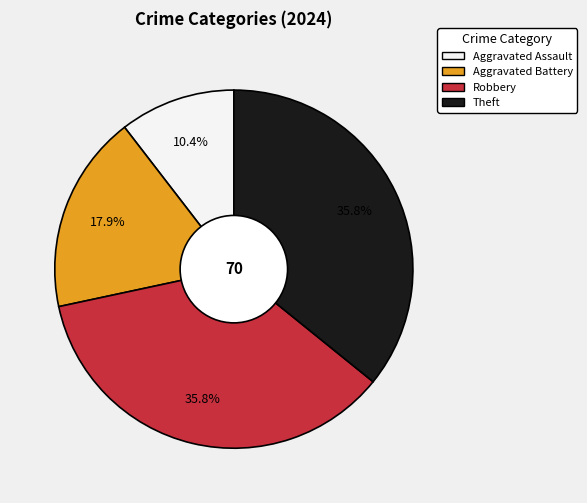

How many slices are in this pie chart?

4